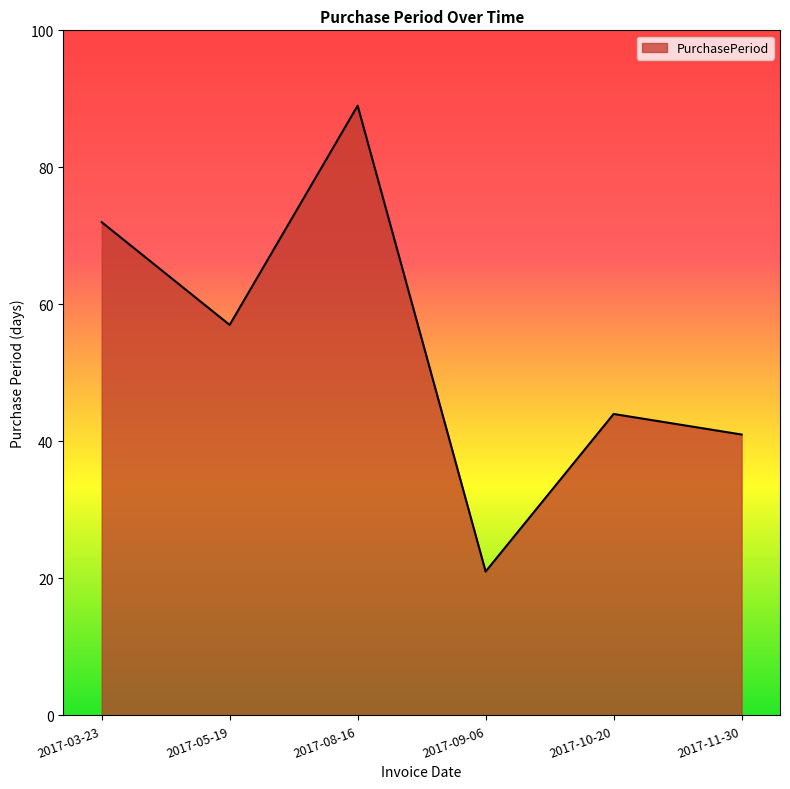

Rank the categories by value from highest to lowest.

2017-08-16, 2017-03-23, 2017-05-19, 2017-10-20, 2017-11-30, 2017-09-06